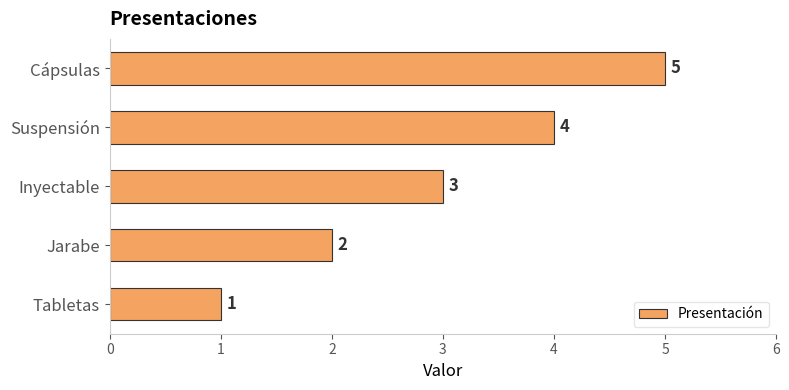

What is the smallest value displayed?

1